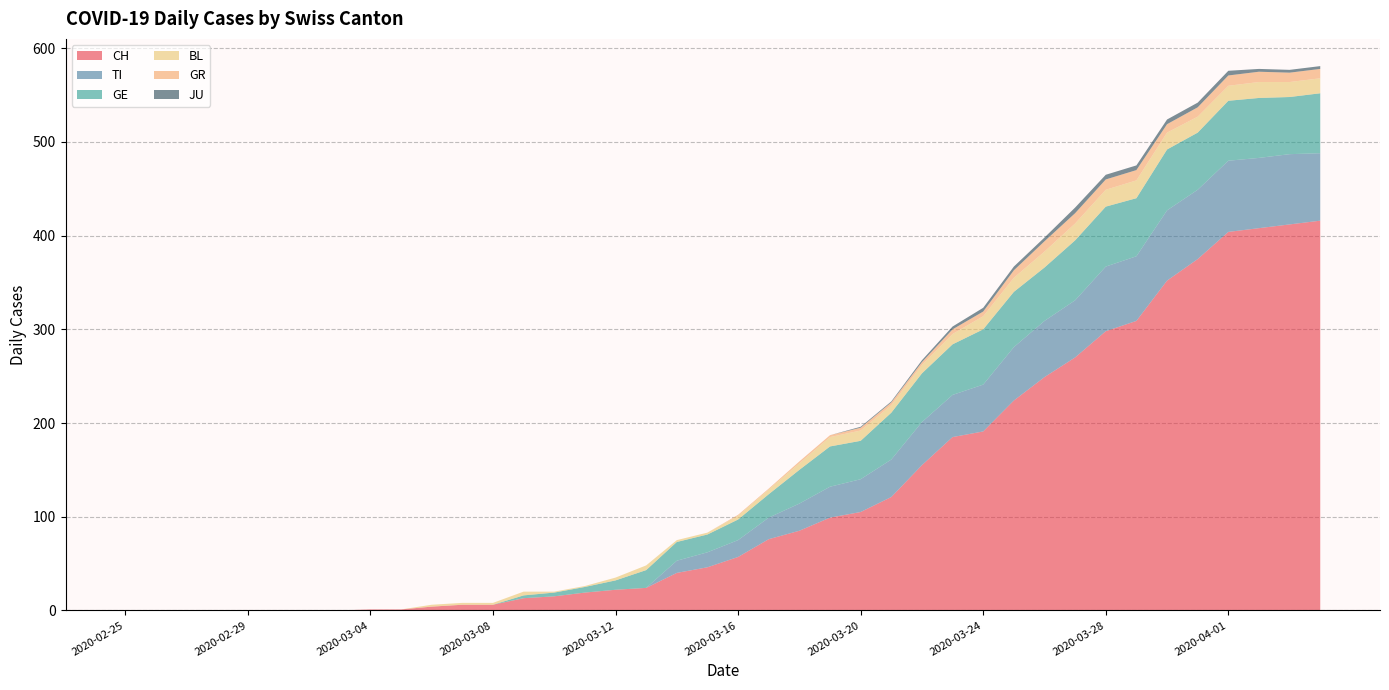

Reading left to right, transcribe all the data shown in this chart.

CH: 0	0	0	0	0	0	0	0	1	1	4	6	6	13	15	19	22	24	40	46	57	76	85	99	105	121	155	185	191	224	249	270	298	309	352	375	404	408	412	416
TI: 0	0	0	0	0	0	0	0	0	0	0	0	0	0	0	0	0	0	13	16	18	23	29	33	35	40	46	45	50	57	60	61	69	69	75	74	76	75	75	72
GE: 0	0	0	0	0	0	0	0	0	0	0	0	0	3	4	6	10	19	20	19	22	25	36	43	41	50	52	54	59	59	57	64	64	62	65	61	64	64	61	64
BL: 0	0	0	0	0	0	0	0	0	0	2	2	2	4	1	1	3	5	2	2	4	5	7	10	11	8	9	11	14	15	17	18	18	19	18	17	16	17	16	16
GR: 0	0	0	0	0	0	0	0	0	0	0	0	0	0	0	0	0	0	0	0	1	1	2	2	3	3	3	5	5	8	11	11	11	11	9	10	11	11	10	10
JU: 0	0	0	0	0	0	0	0	0	0	0	0	0	0	0	0	0	0	0	0	0	0	0	0	1	1	2	3	4	4	4	6	5	5	5	5	5	3	3	3